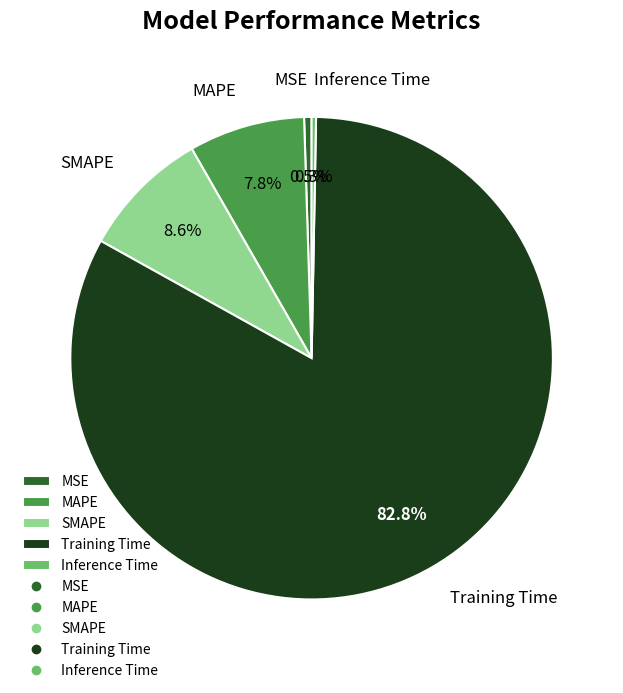

Between SMAPE and Inference Time, which is larger?

SMAPE